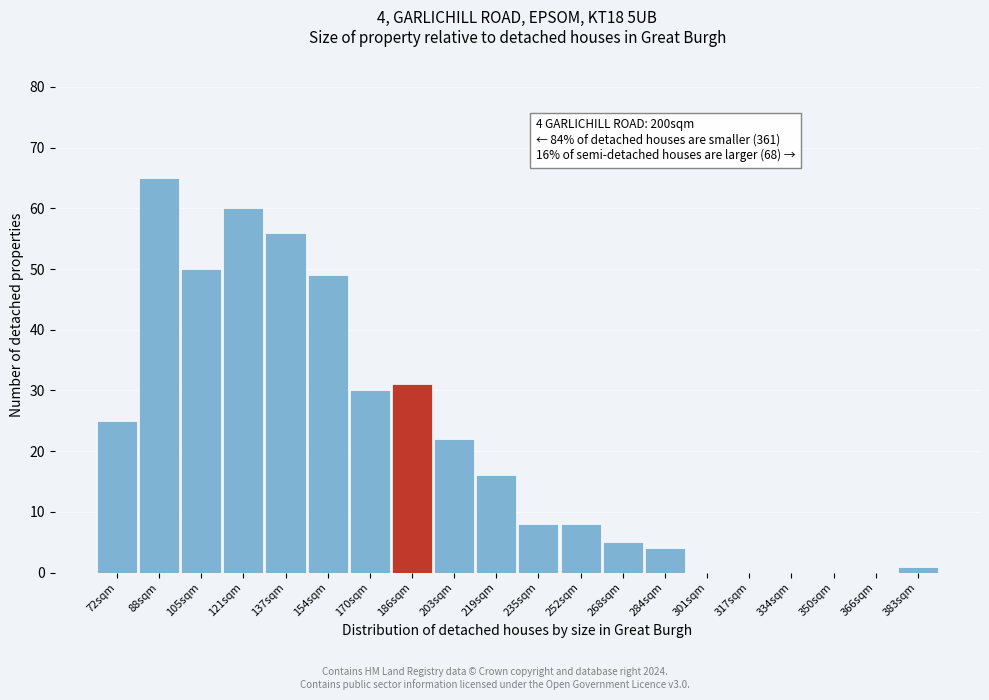

Reading left to right, list all the values displayed in this chart.

72sqm=25	88sqm=65	105sqm=50	121sqm=60	137sqm=56	154sqm=49	170sqm=30	186sqm=31	203sqm=22	219sqm=16	235sqm=8	252sqm=8	268sqm=5	284sqm=4	301sqm=0	317sqm=0	334sqm=0	350sqm=0	366sqm=0	383sqm=1